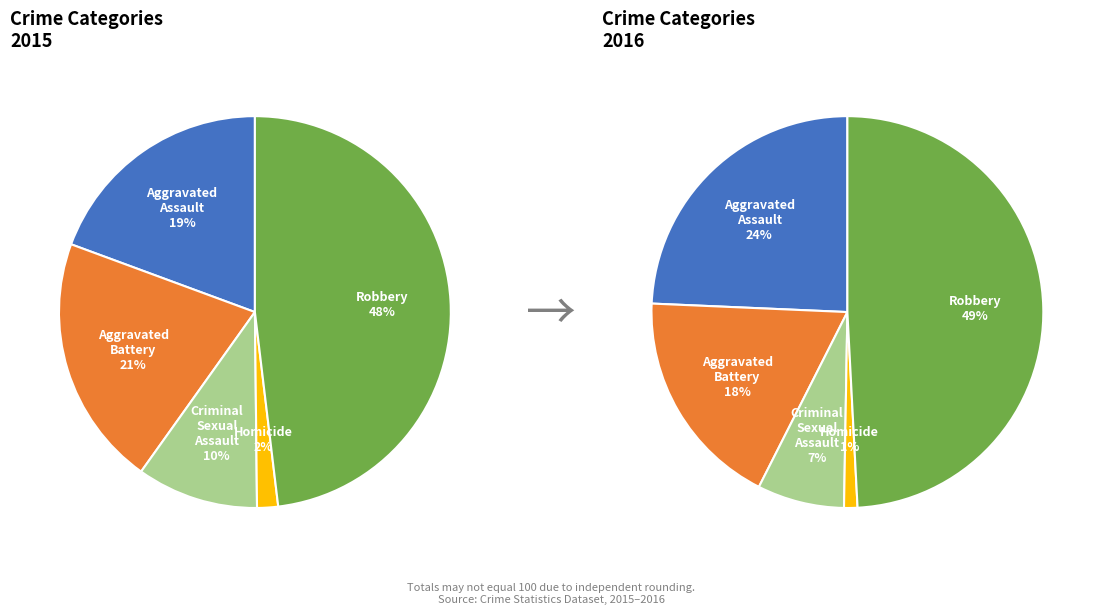

Which slice is the largest?

Robbery